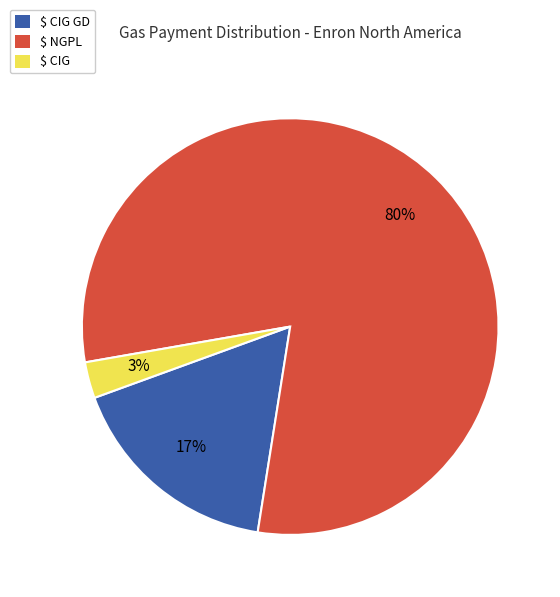

Does any single category account for the majority?

Yes